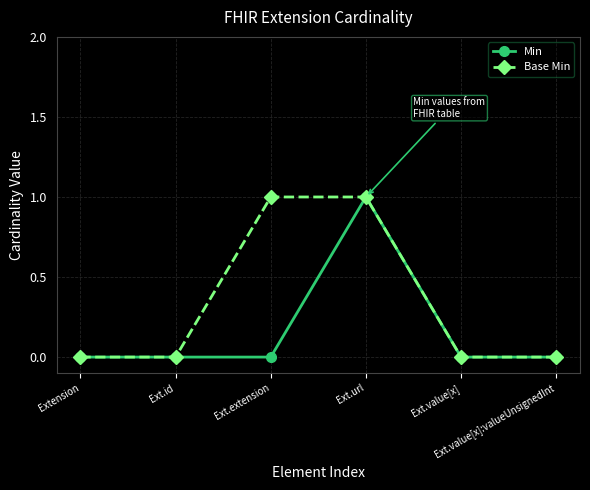

True or false: Base Min has a value of 0 at Ext.url.

False